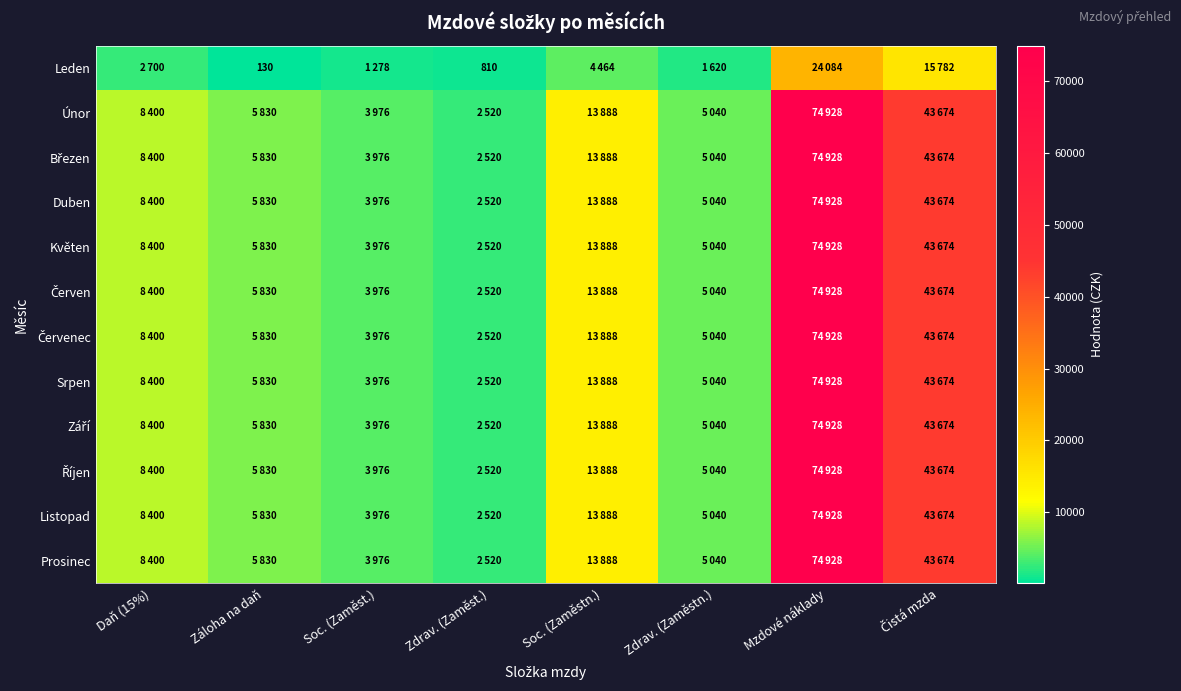

At which label is Leden closest to 12107?

Čistá mzda